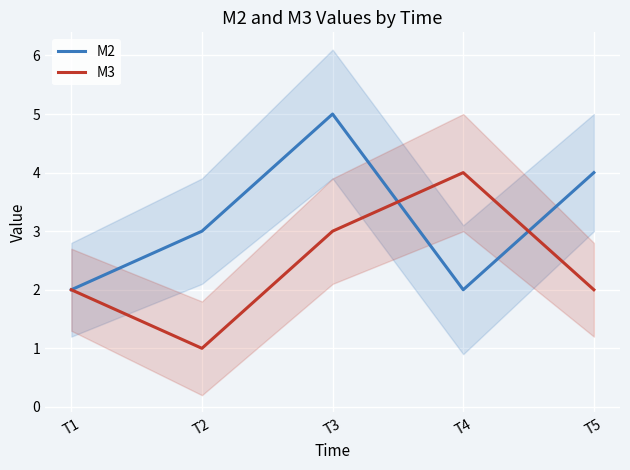

What value does the M3 series have at T4?

4